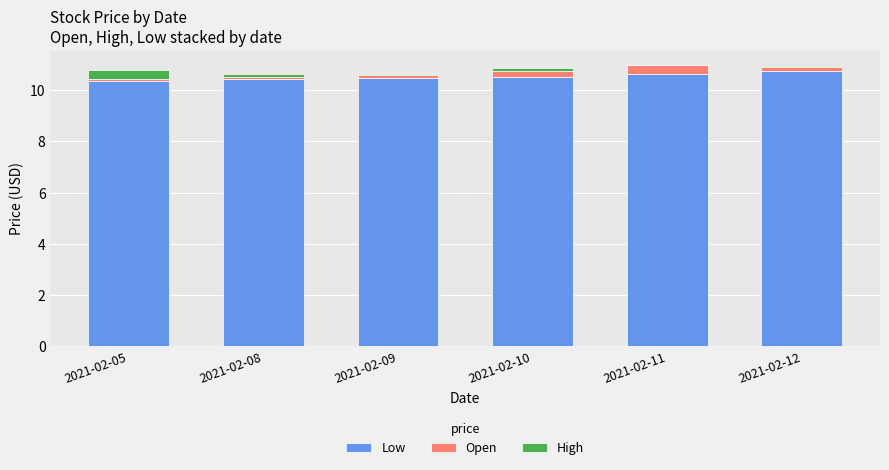

What is the approximate value of Low at 2021-02-12?

10.7